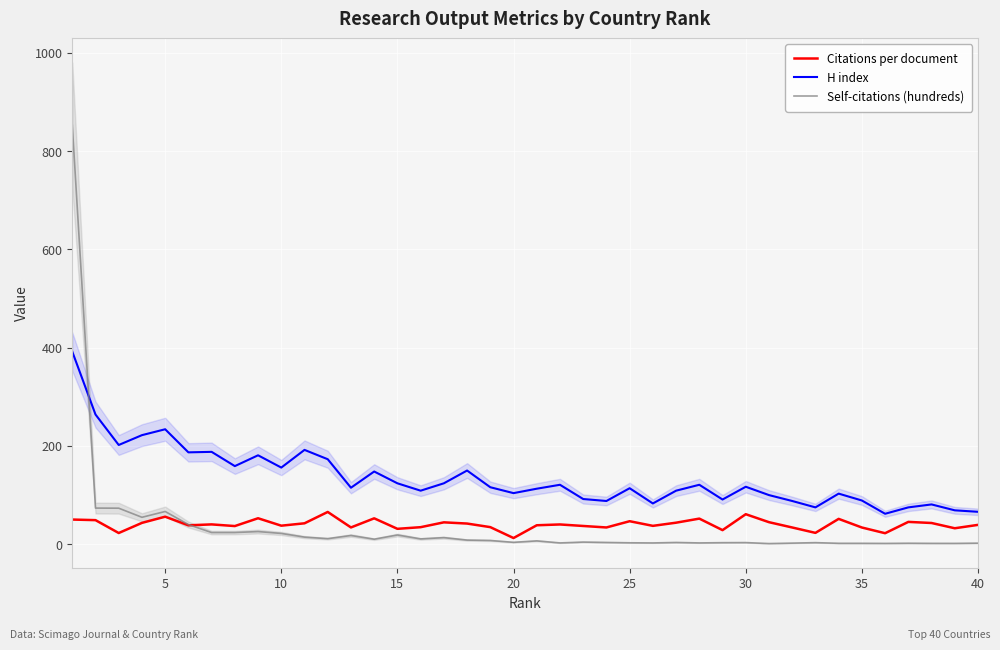

In H index, how many points are higher than both neighbors (excluding endpoints)?

12